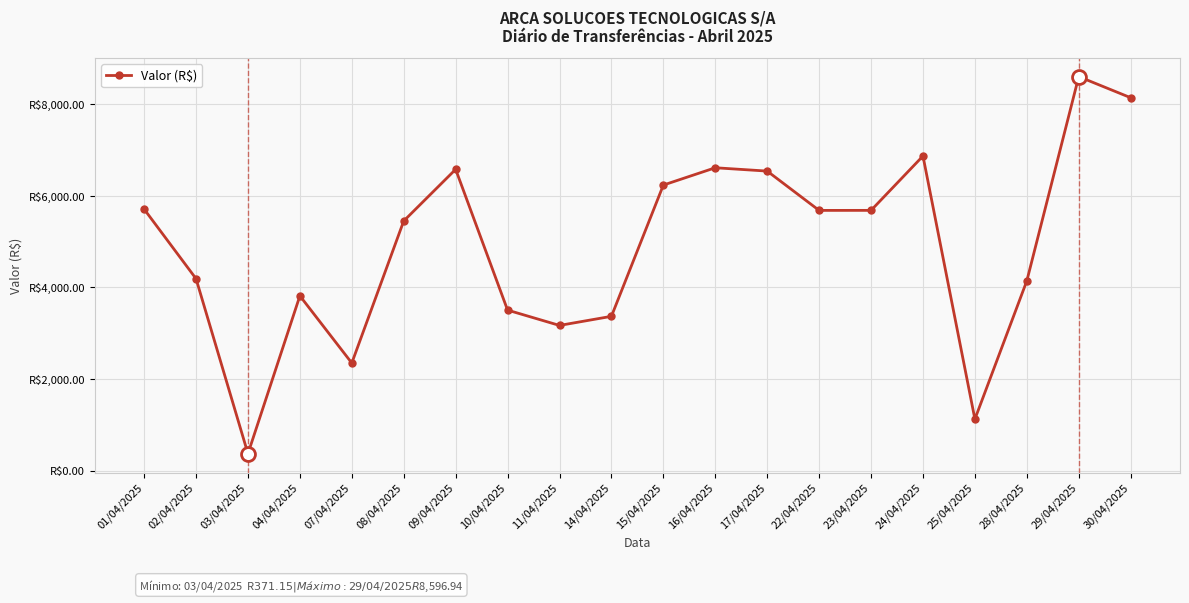

At which category does the data reach its first local peak?

04/04/2025